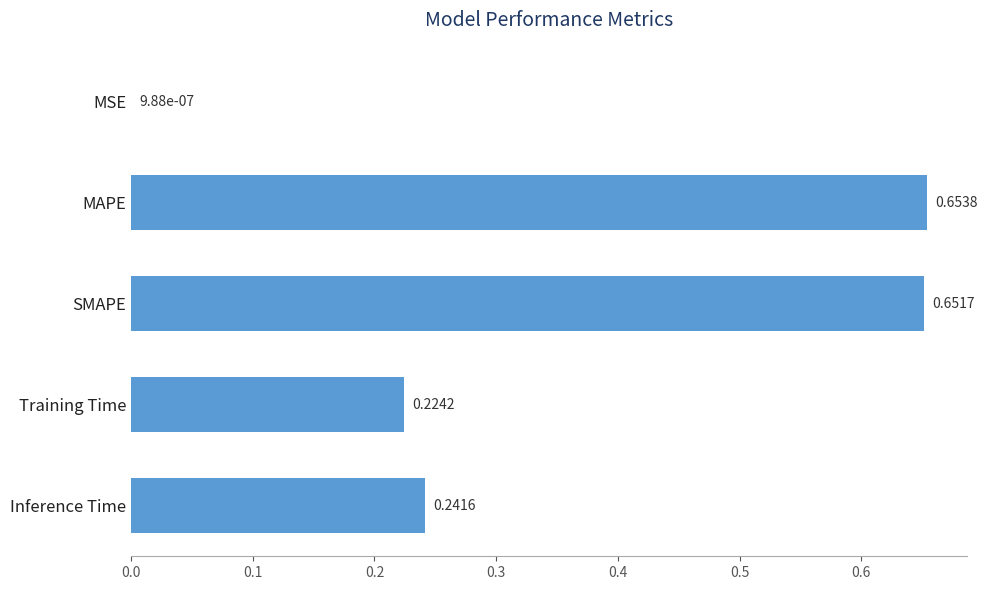

What is the sum of all values?

1.8